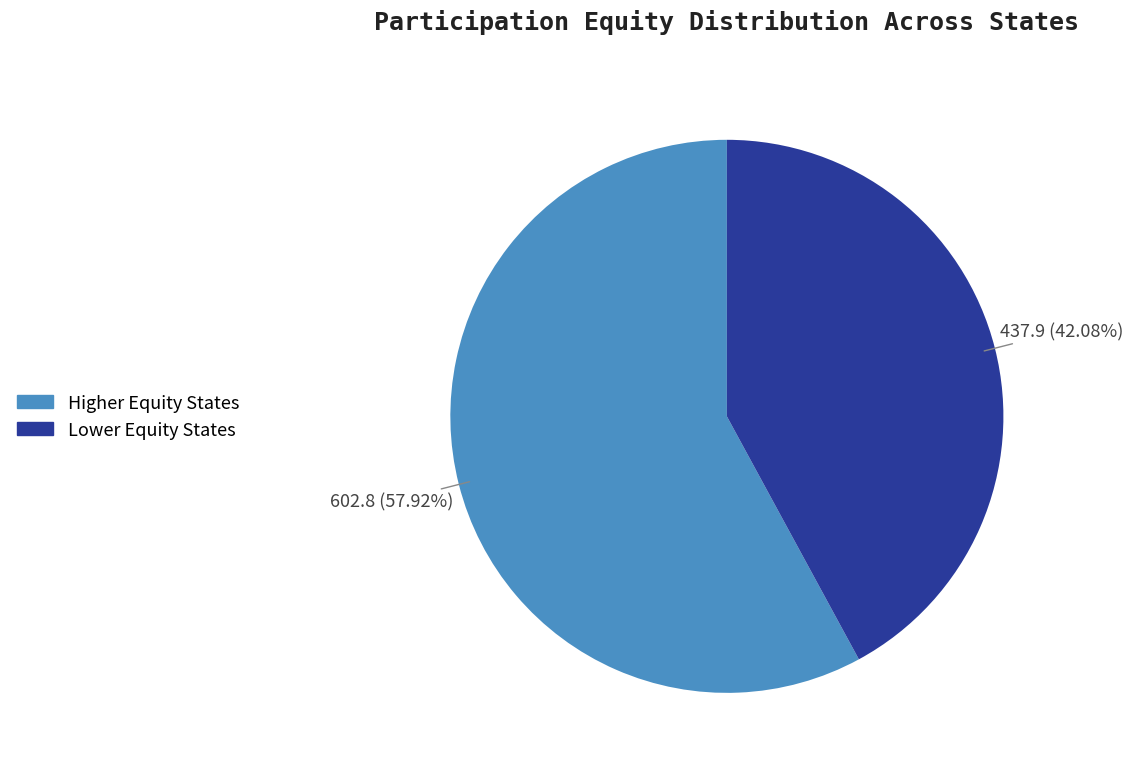

How many slices are in this pie chart?

2